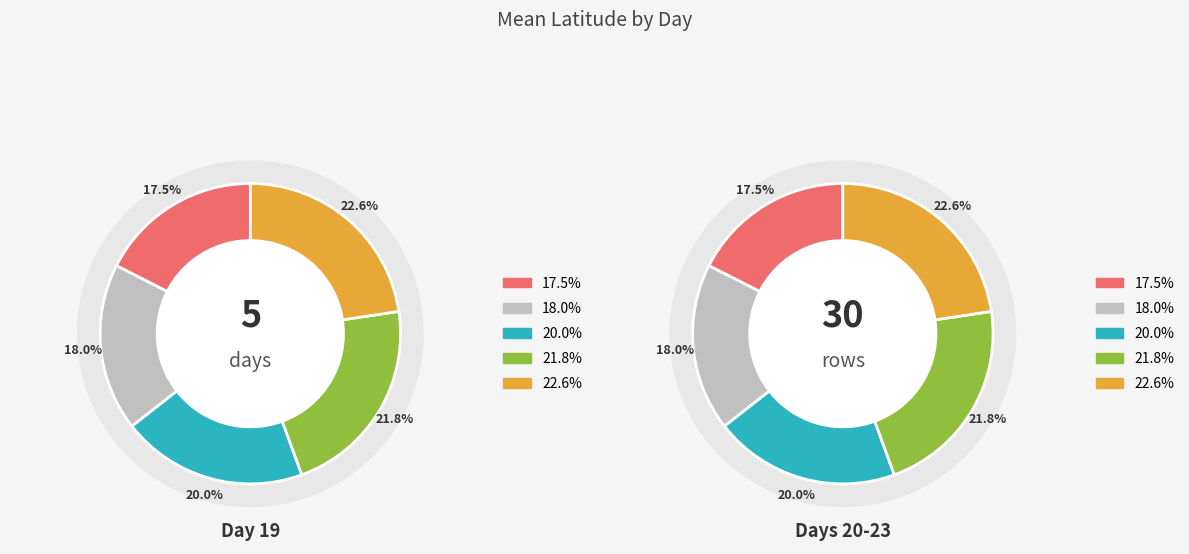

Which has a higher value, 22 or 21?

22